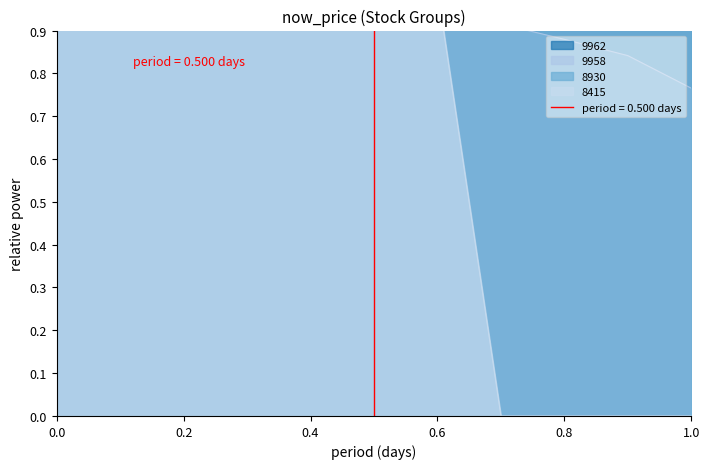

In 9958, how many points are higher than both neighbors (excluding endpoints)?

1